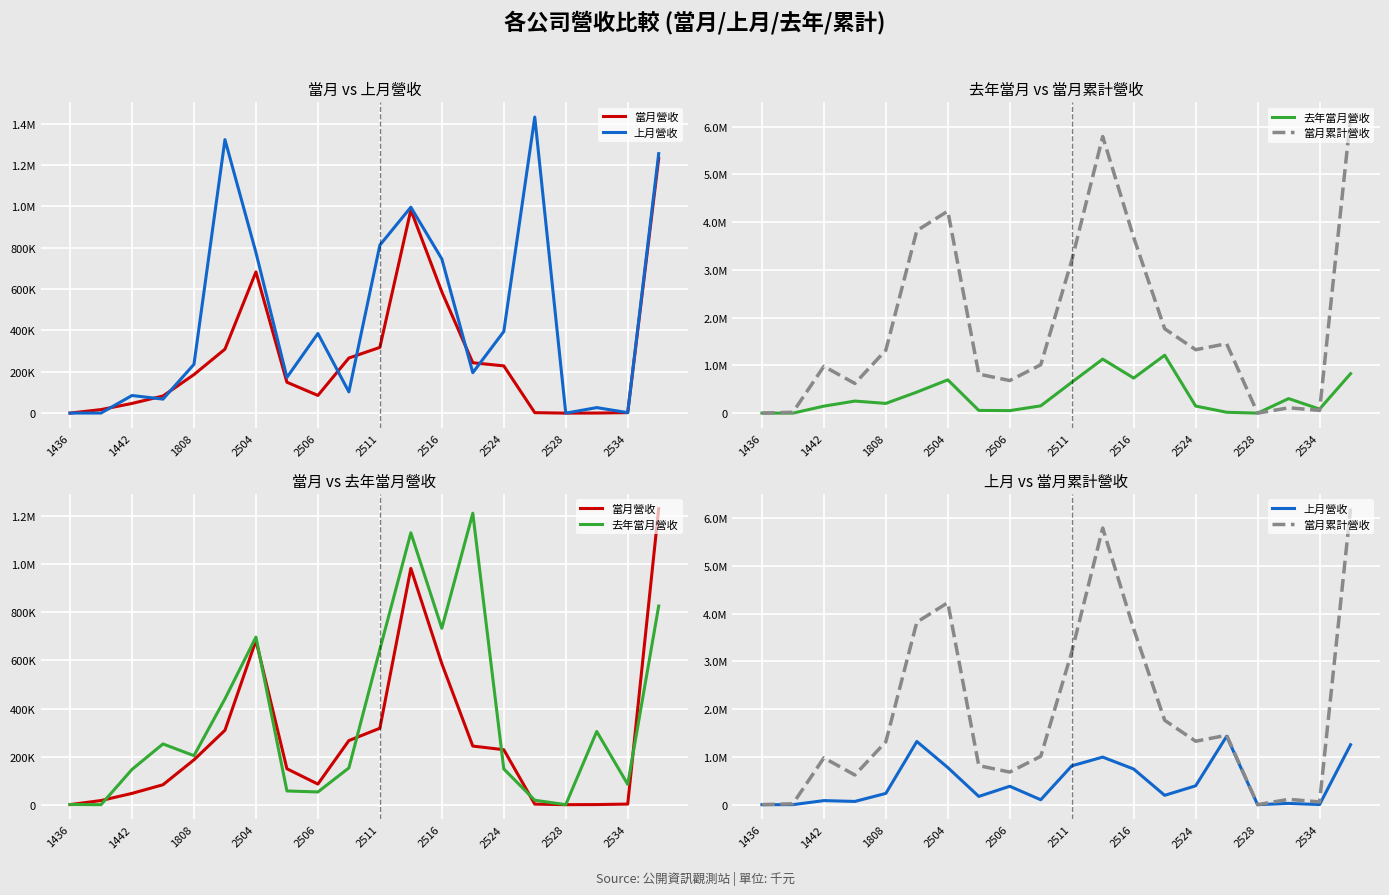

What is the approximate value of 去年當月營收 at 19?

826153